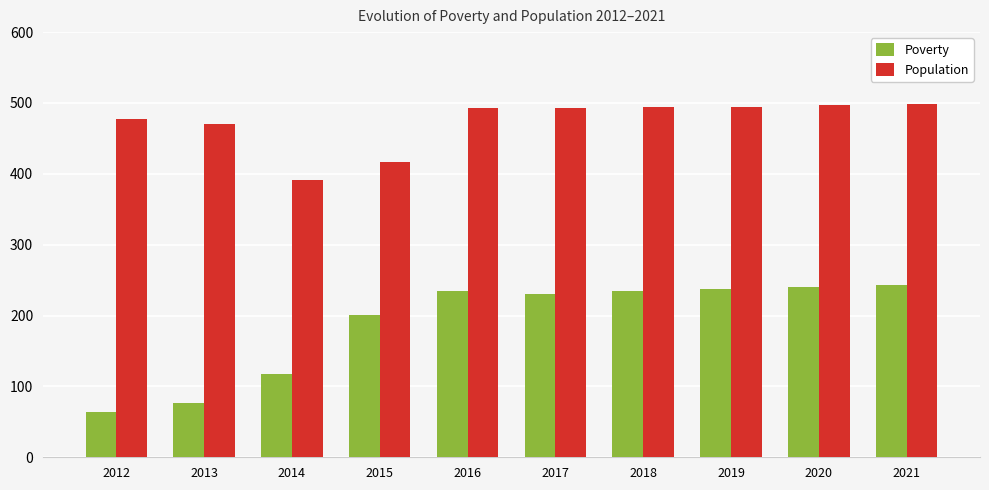

Is it true that Poverty equals 240 at 2020?

True